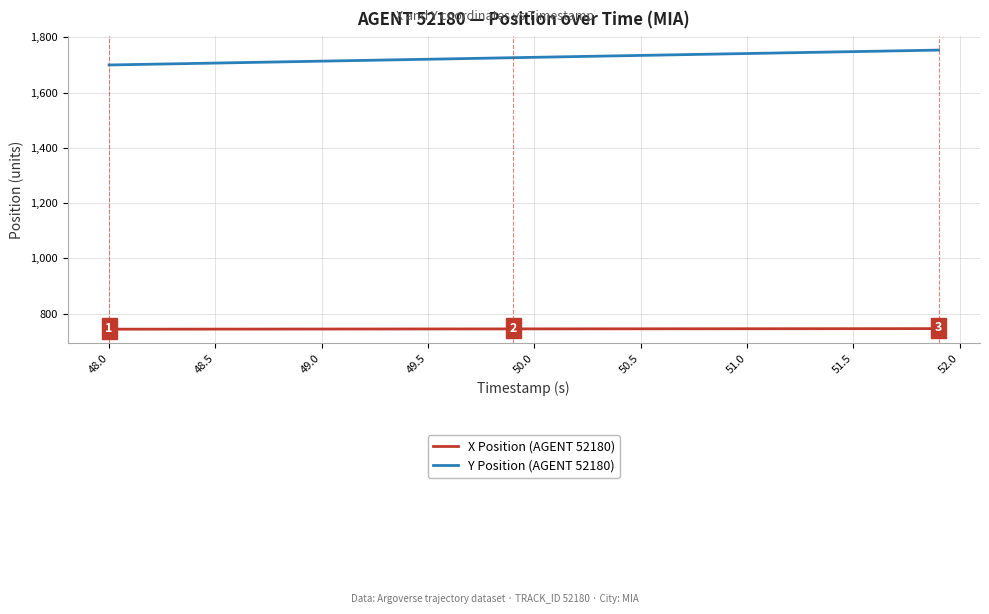

List the series in order of their overall mean, lowest first.

X Position (AGENT 52180), Y Position (AGENT 52180)